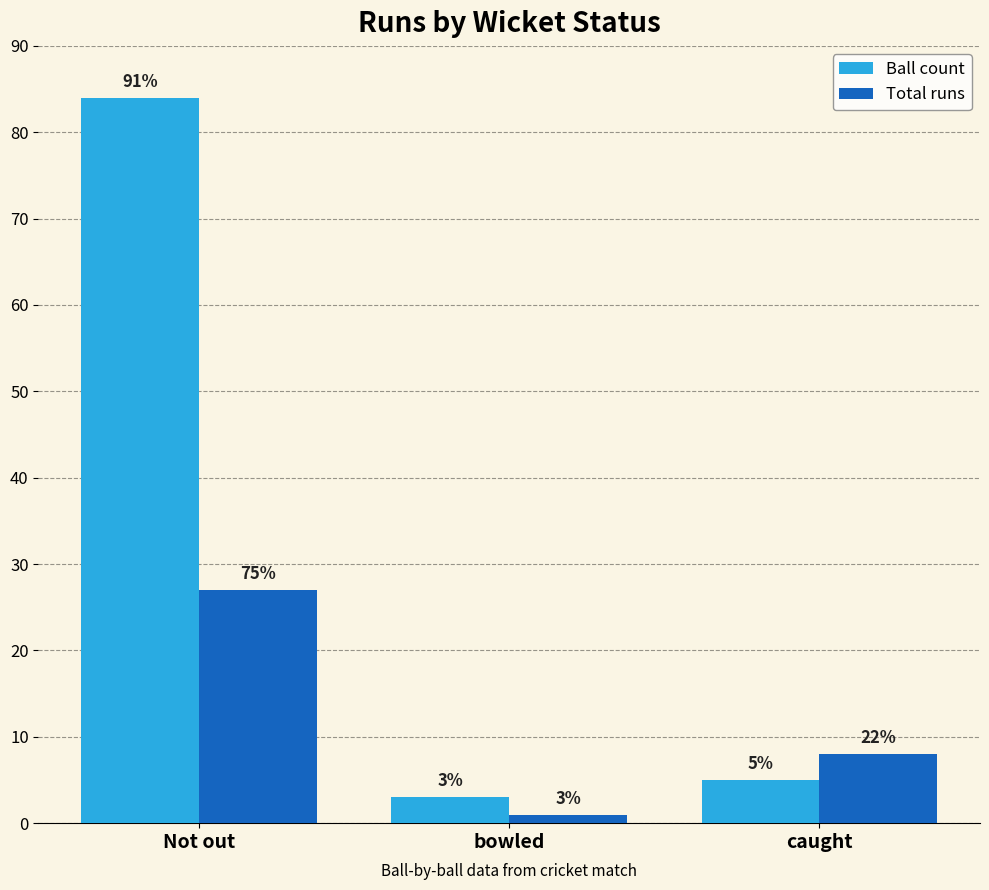

What is the difference between the highest and lowest values at bowled?

2